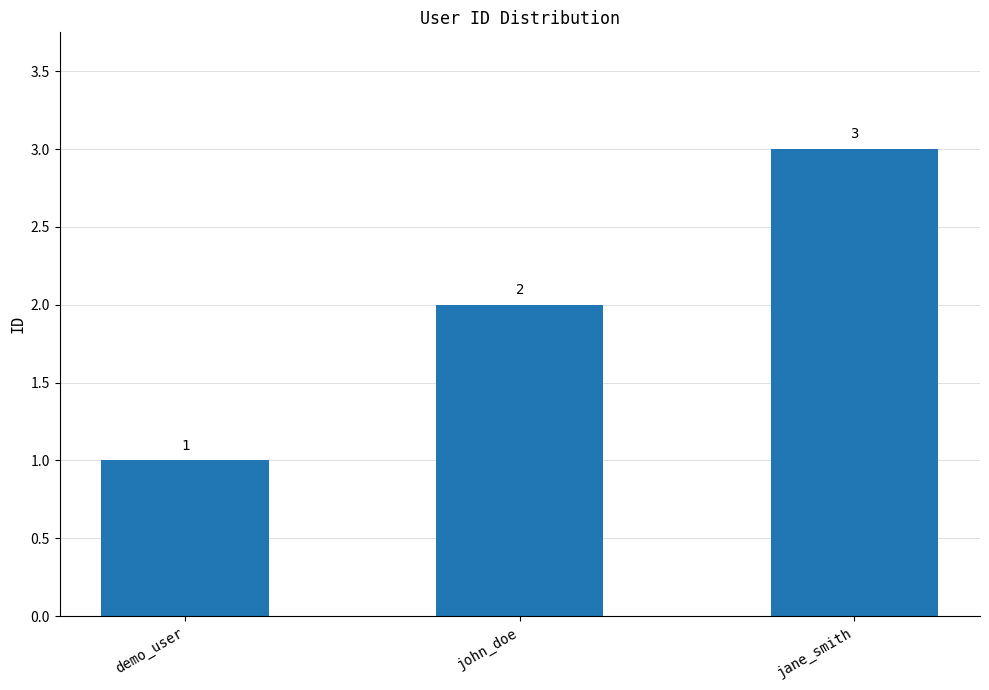

At which category does the chart reach its minimum across all series?

demo_user